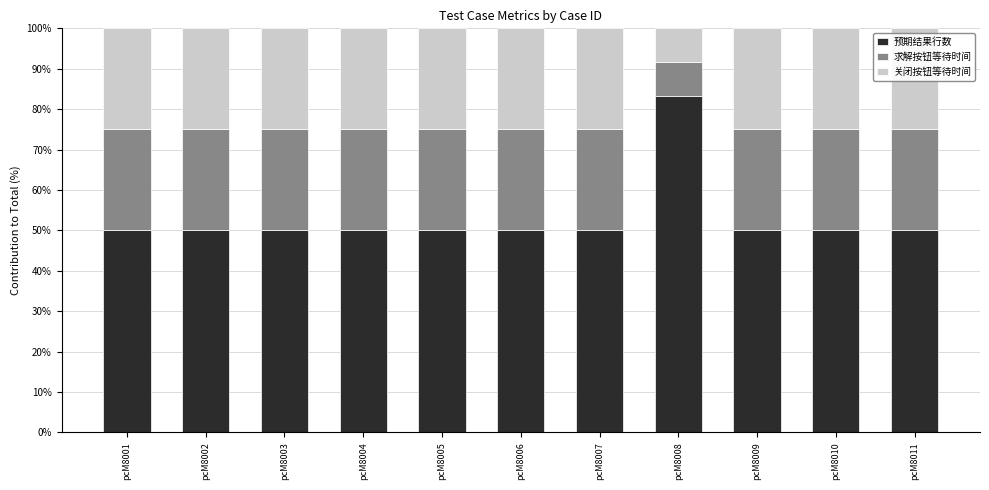

The value of 预期结果行数 at pcM8004 is 50.0. True or false?

True